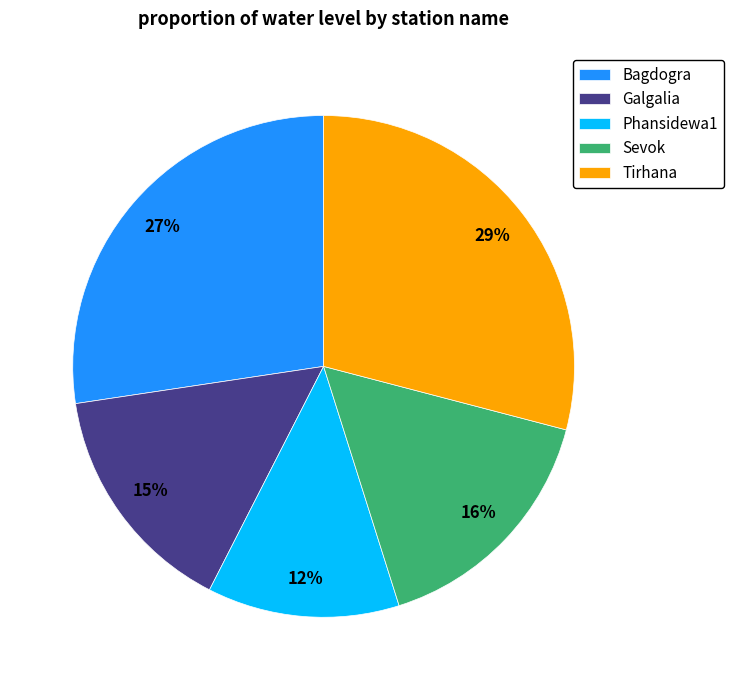

What is the ratio of the value at Bagdogra to the value at Galgalia?

1.8